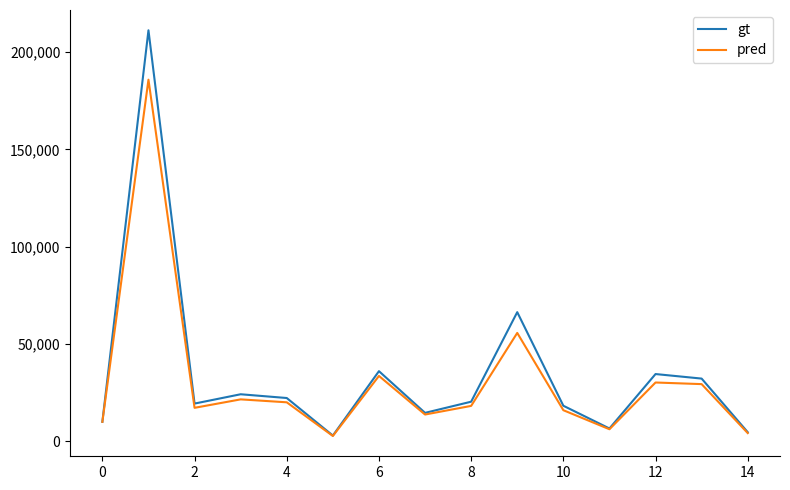

Which series has the largest range (max minus min)?

gt